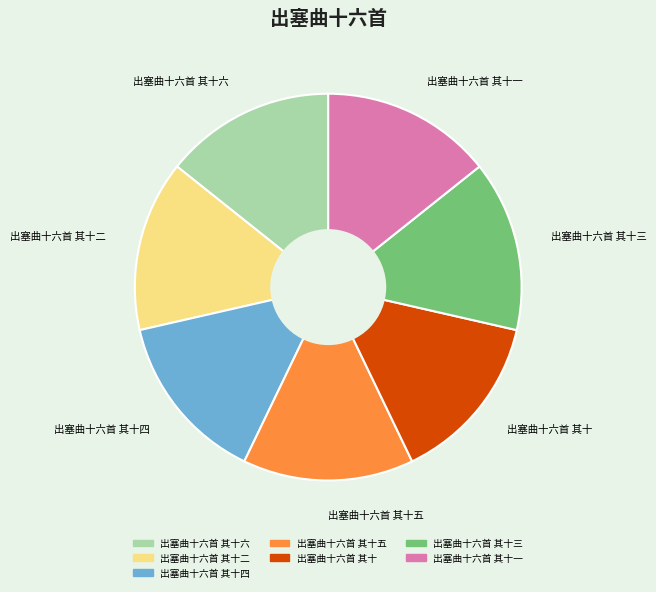

Is it true that 出塞曲十六首 其十六 is 1% of the pie?

False